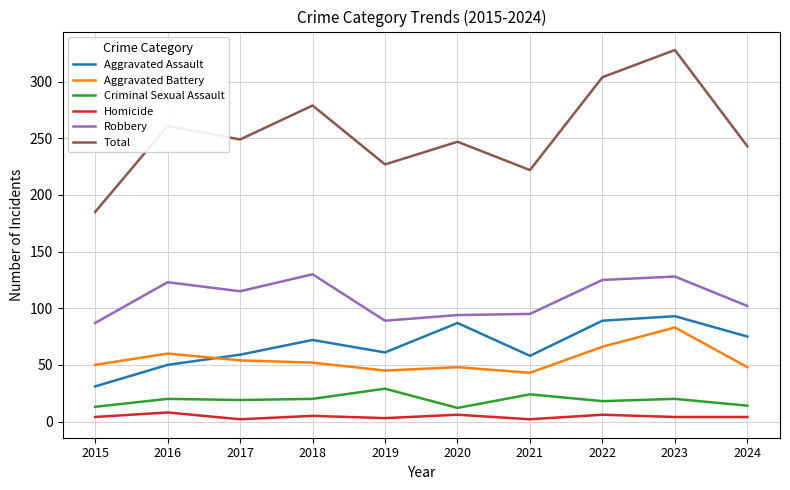

The value of Aggravated Battery at 2024 is 48. True or false?

True